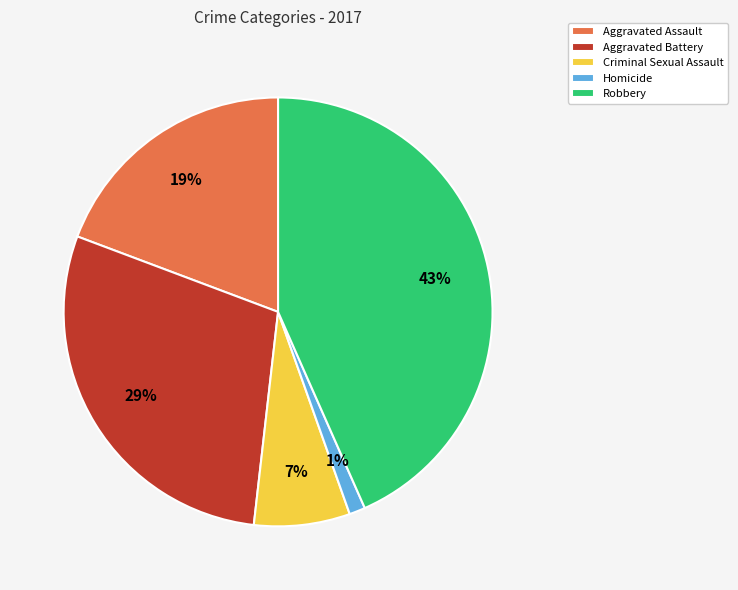

What percentage is the Robbery slice, to the nearest percent?

43%